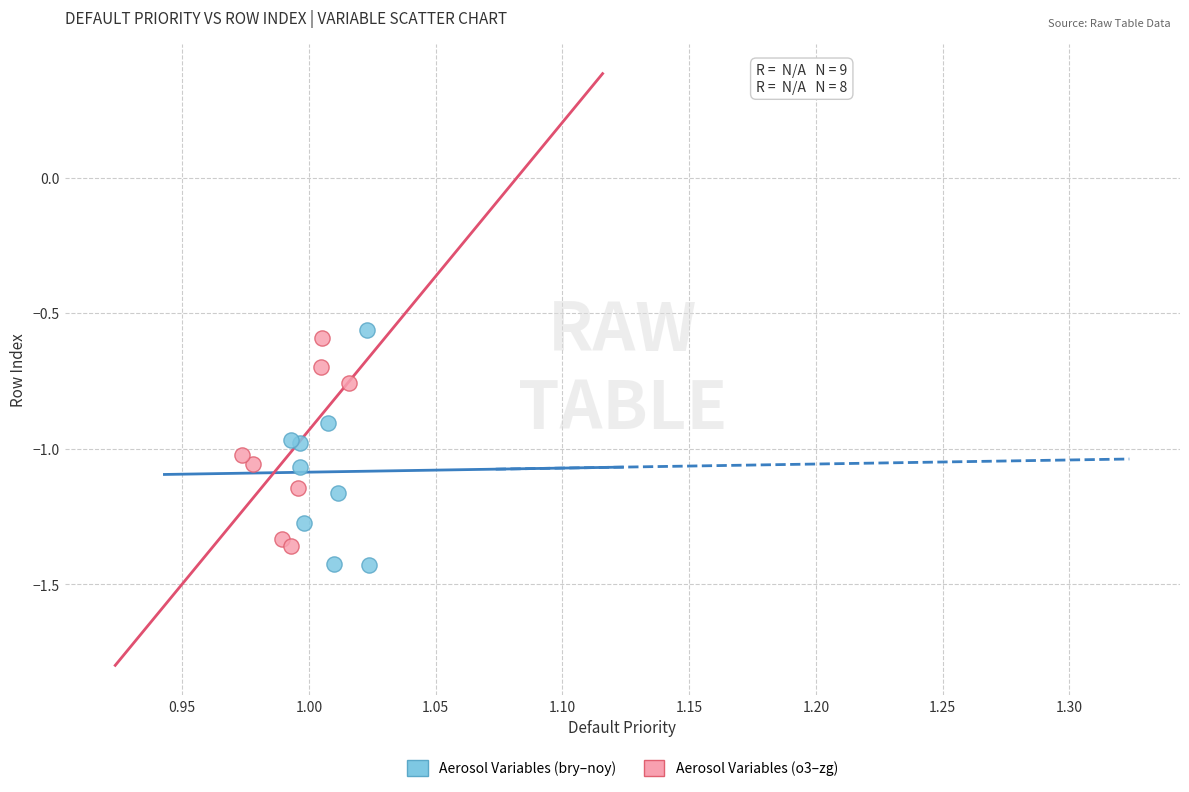

Which series has the widest spread of Y values?

Aerosol Variables (bry–noy)